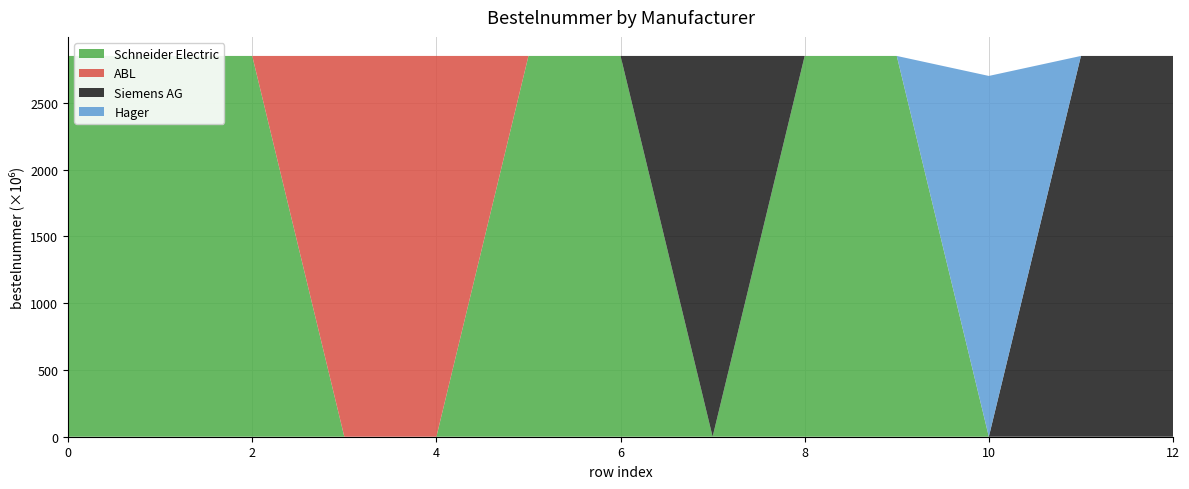

Reading left to right, what are all the values shown in this chart?

Schneider Electric: 2850529897	2850445768	2850445719	0	0	2850445767	2850445720	0	2850445718	2850445769	0	0	0
ABL: 0	0	0	2850488367	2850488366	0	0	0	0	0	0	0	0
Siemens AG: 0	0	0	0	0	0	0	2850428305	0	0	0	2850364780	2850428135
Hager: 0	0	0	0	0	0	0	0	0	0	2700765785	0	0